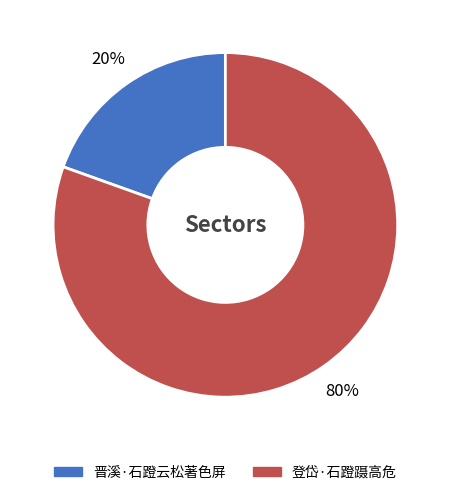

How many segments does this pie chart have?

2